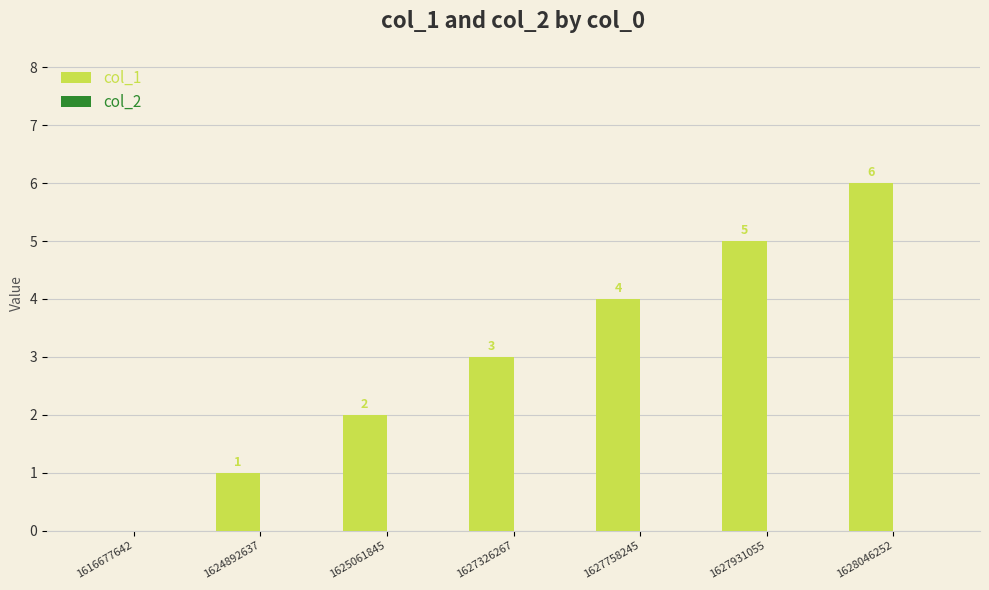

Which label corresponds to the largest value in the chart?

1628046252